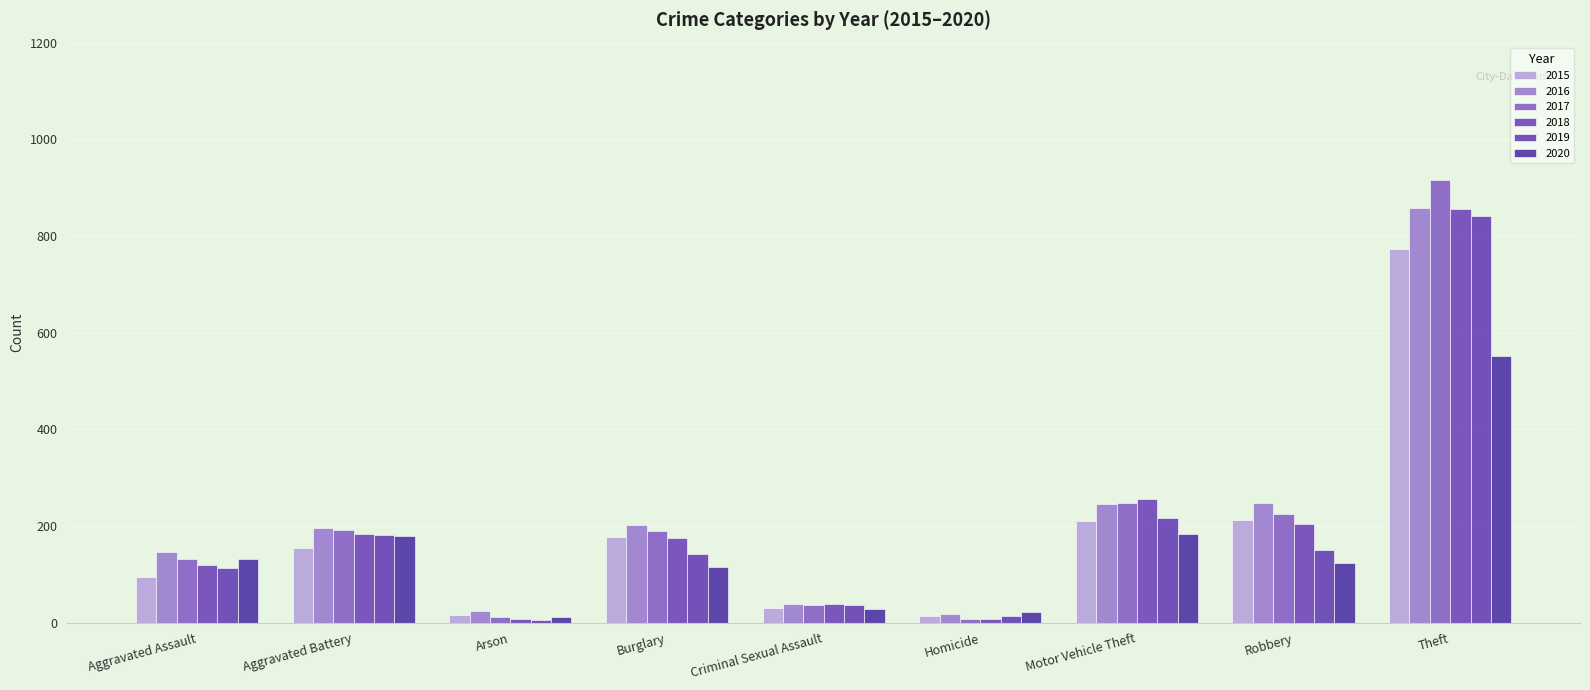

Which has a higher value, Homicide or Aggravated Assault?

Aggravated Assault